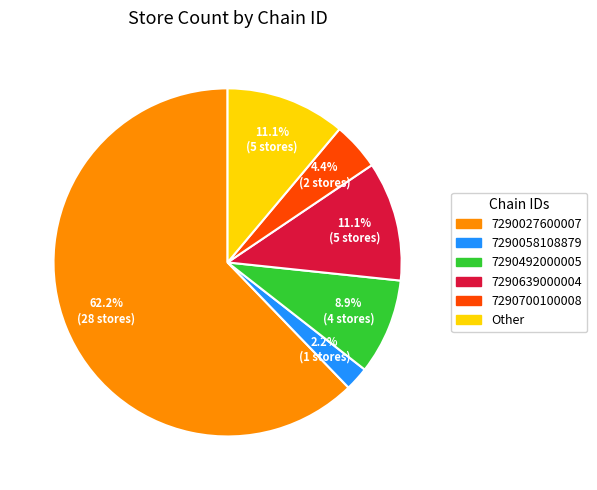

How many slices are in this pie chart?

6